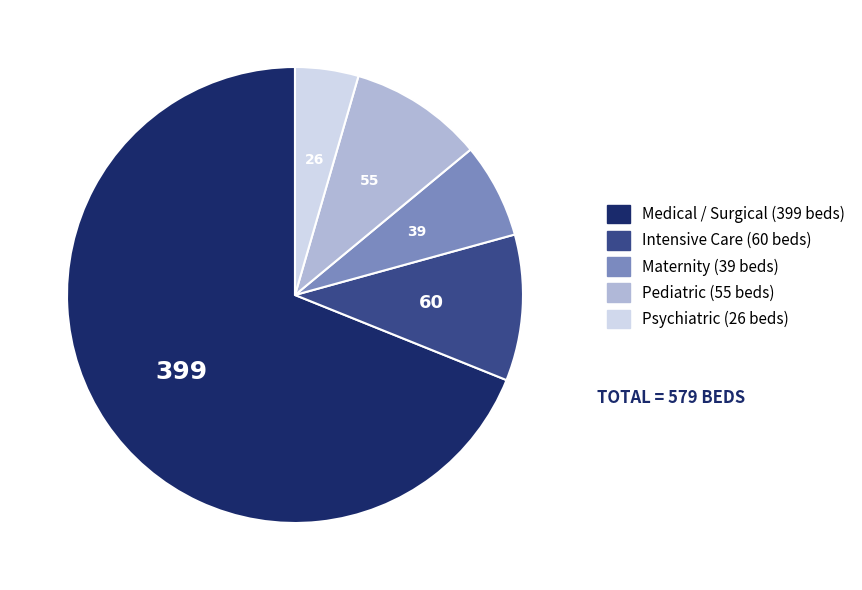

What is the largest slice in the pie chart?

Medical / Surgical